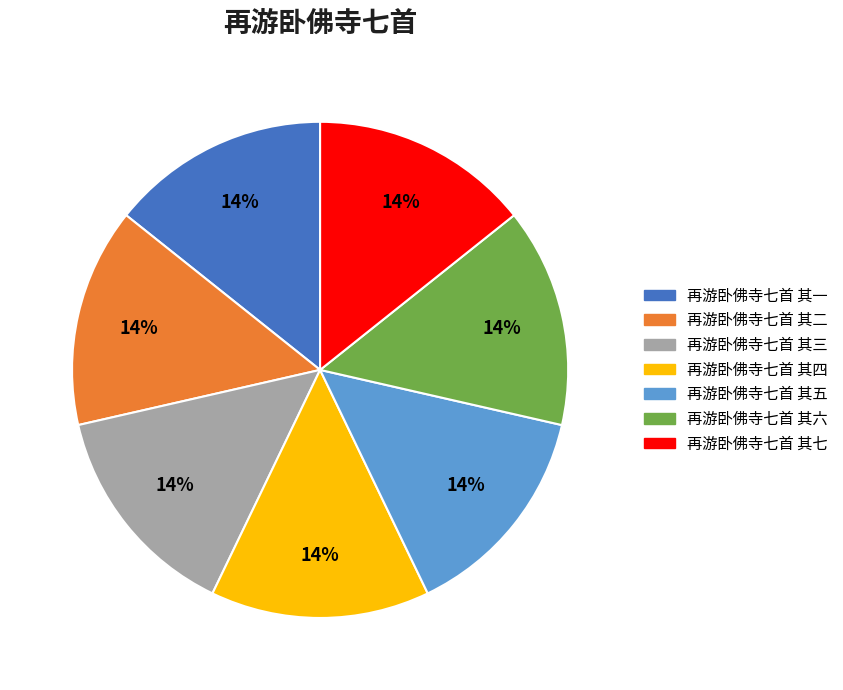

To the nearest percent, what is the average slice percentage?

14%